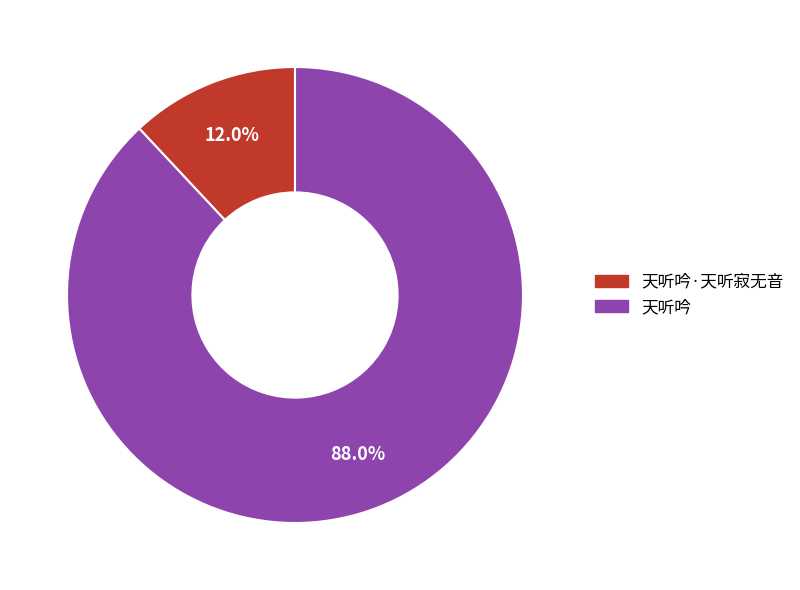

Is there any slice that represents more than half of the pie?

Yes